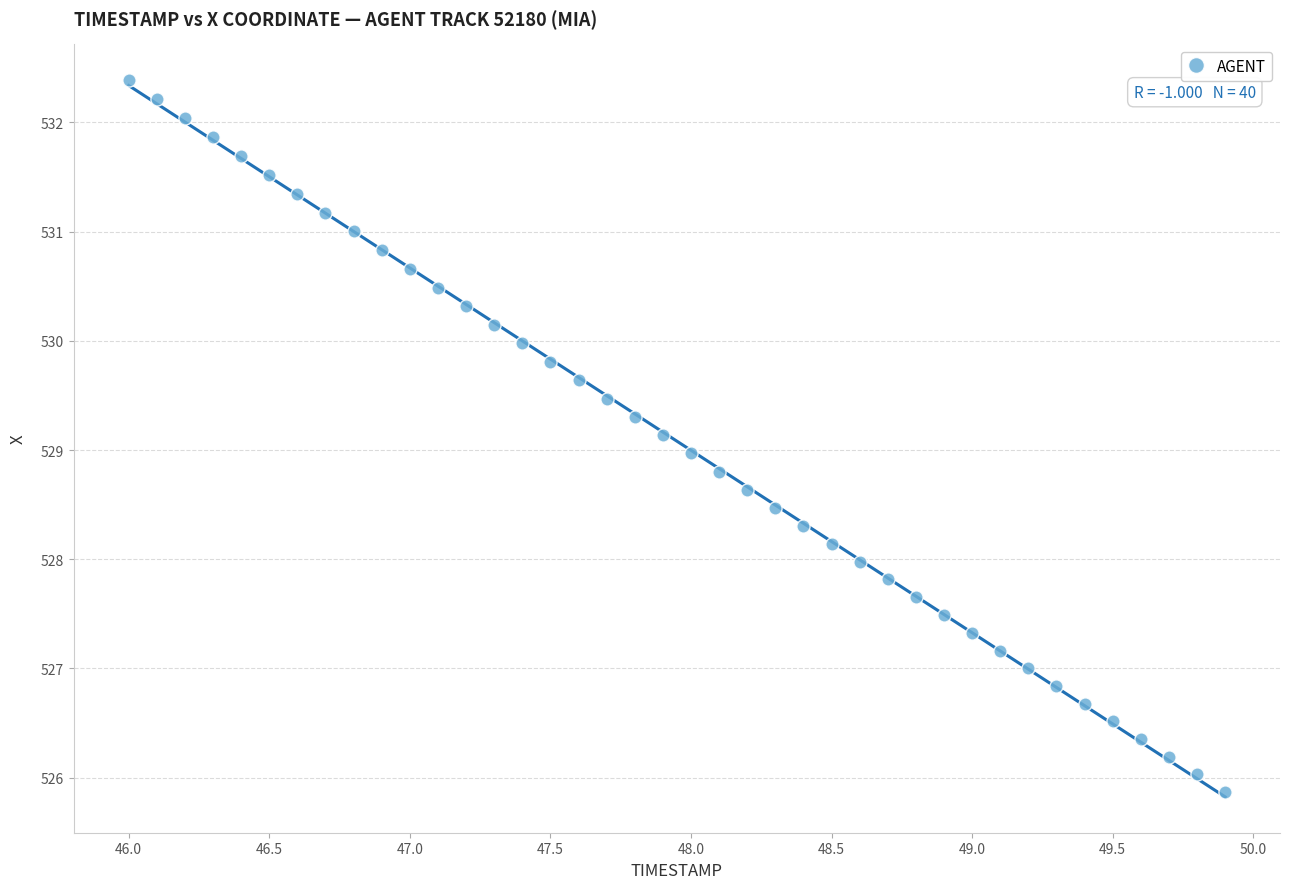

What is the range of Y values (max minus min)?

6.5